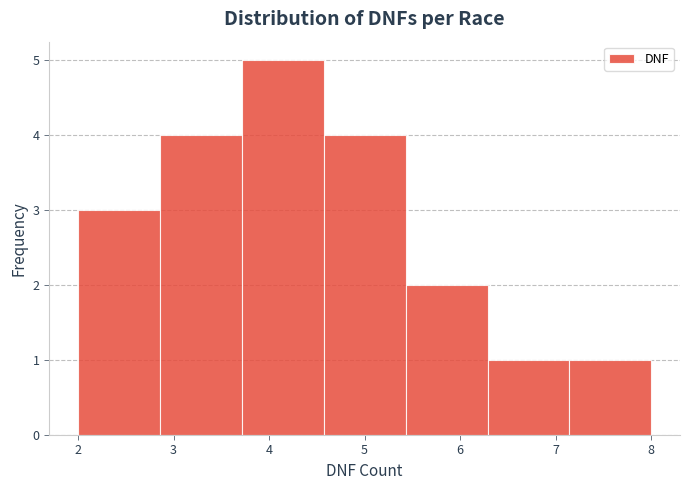

Reading left to right, transcribe this chart: for each bar, give the range it covers on the x-axis and its height. Neither the bar edges nor the heights are printed on the chart, so give them approximately, as read against the axes.

2.0 to 2.9: 3
2.9 to 3.7: 4
3.7 to 4.6: 5
4.6 to 5.4: 4
5.4 to 6.3: 2
6.3 to 7.1: 1
7.1 to 8.0: 1